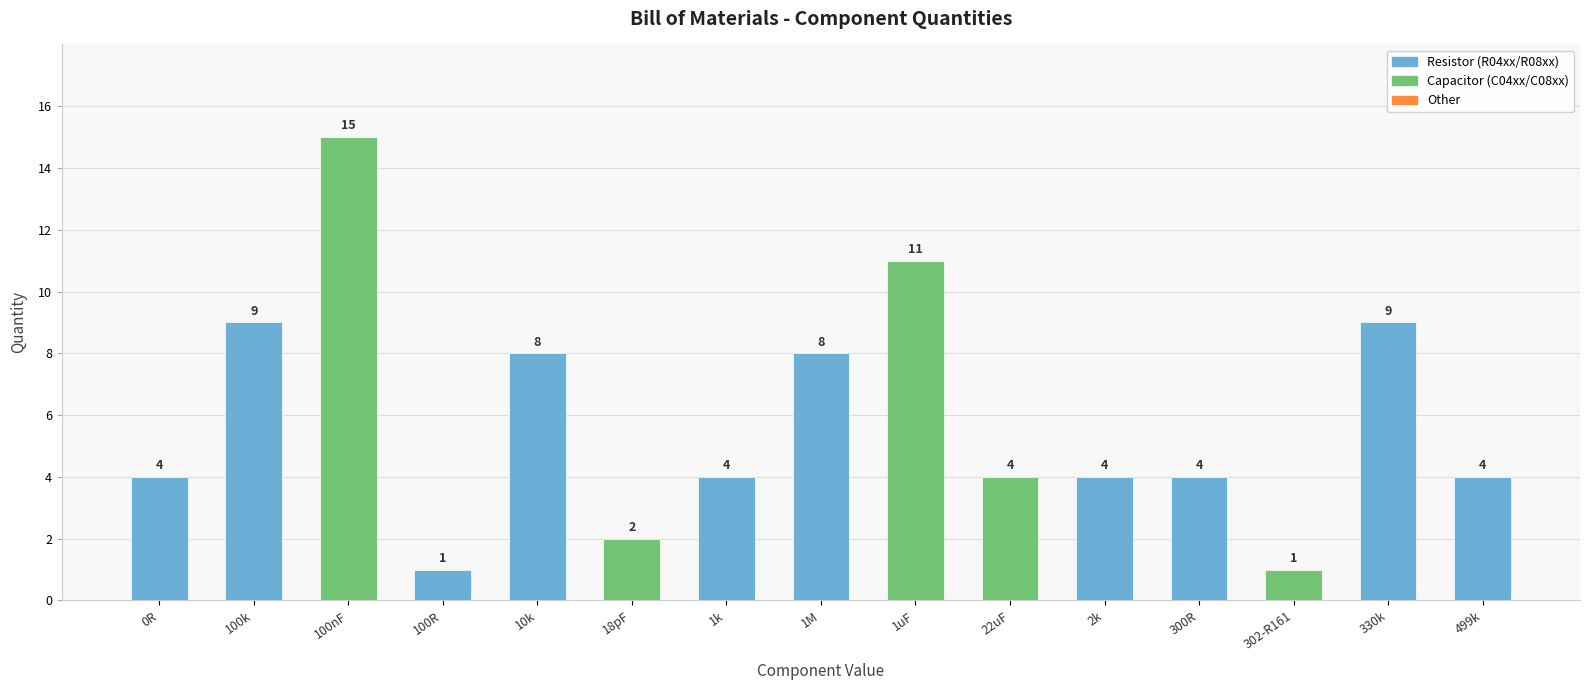

What is the difference between the second highest and second lowest values?

10